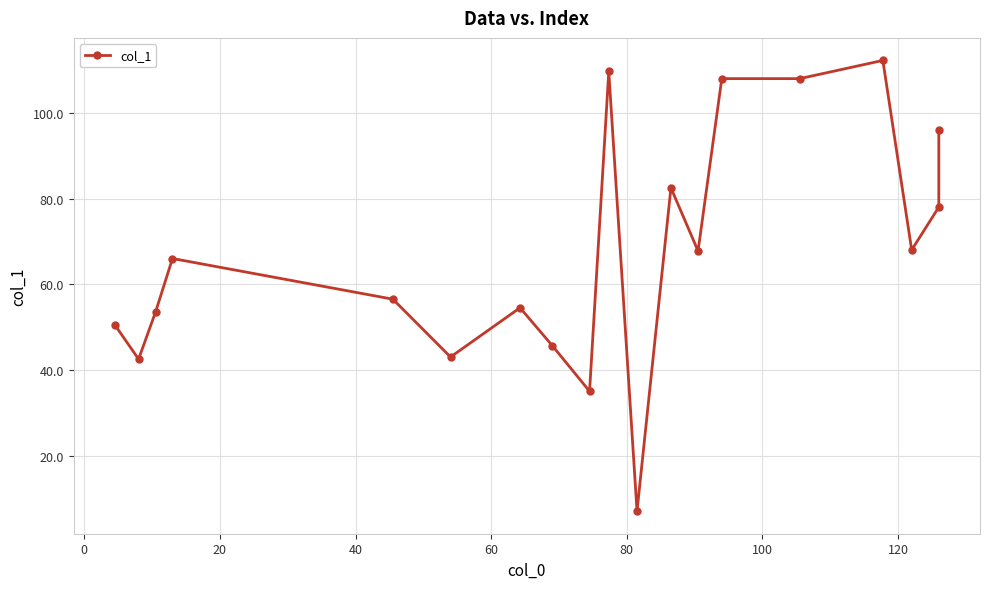

What is the difference between the second highest and minimum values?

102.7